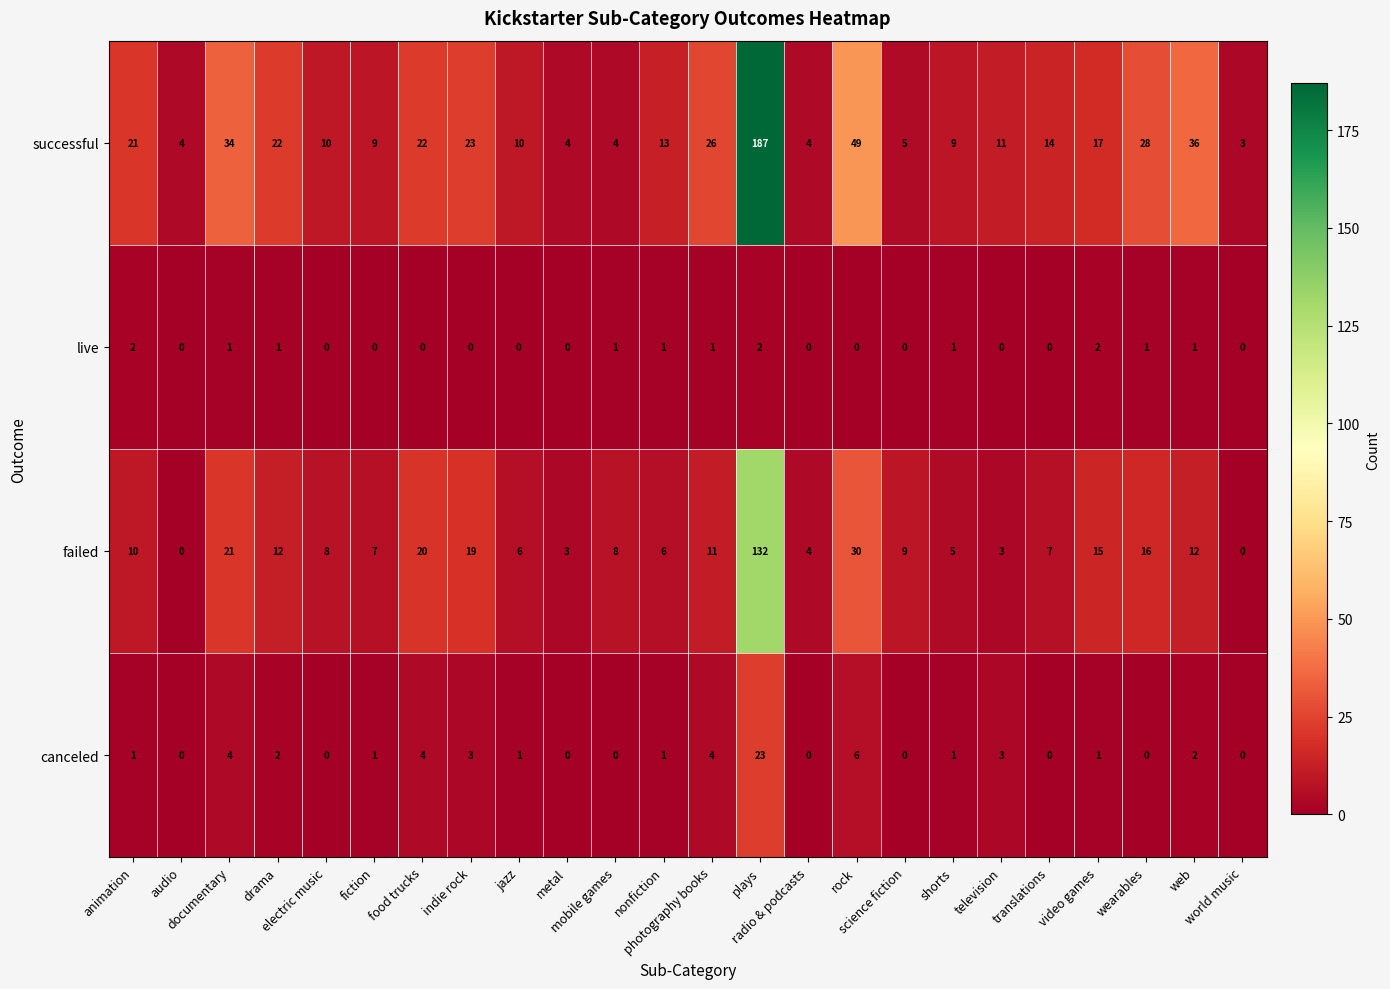

Which series has the largest total across all categories?

successful